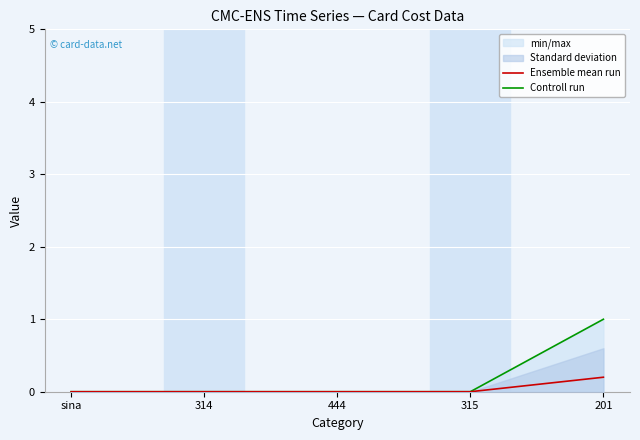

Which series has the largest total across all categories?

Controll run